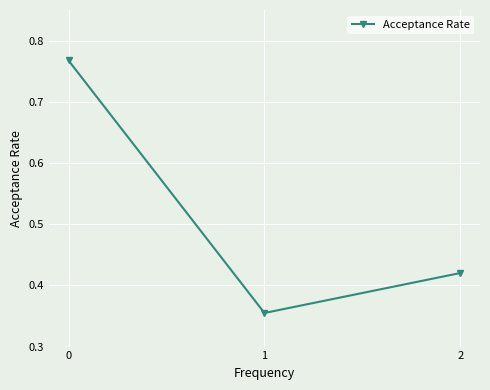

True or false: the data shows 0.6 at 1.

False